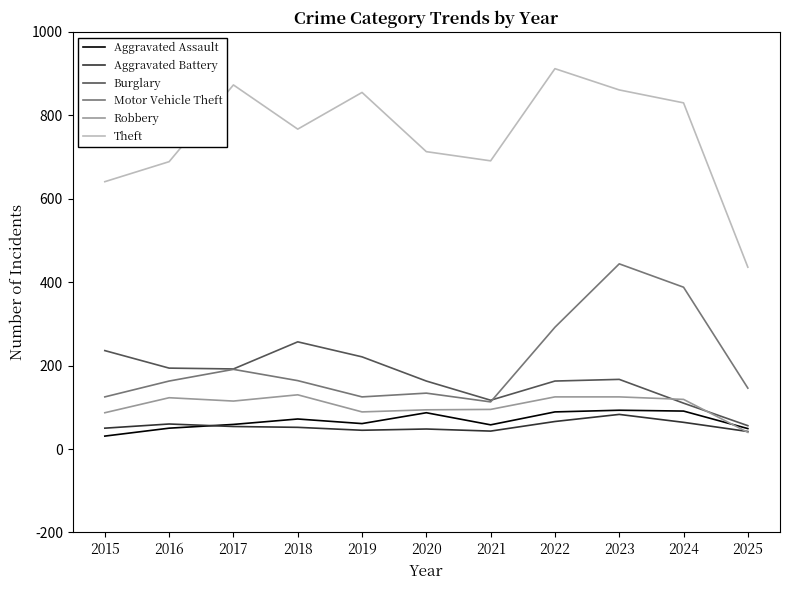

What is the minimum value for Robbery?

40